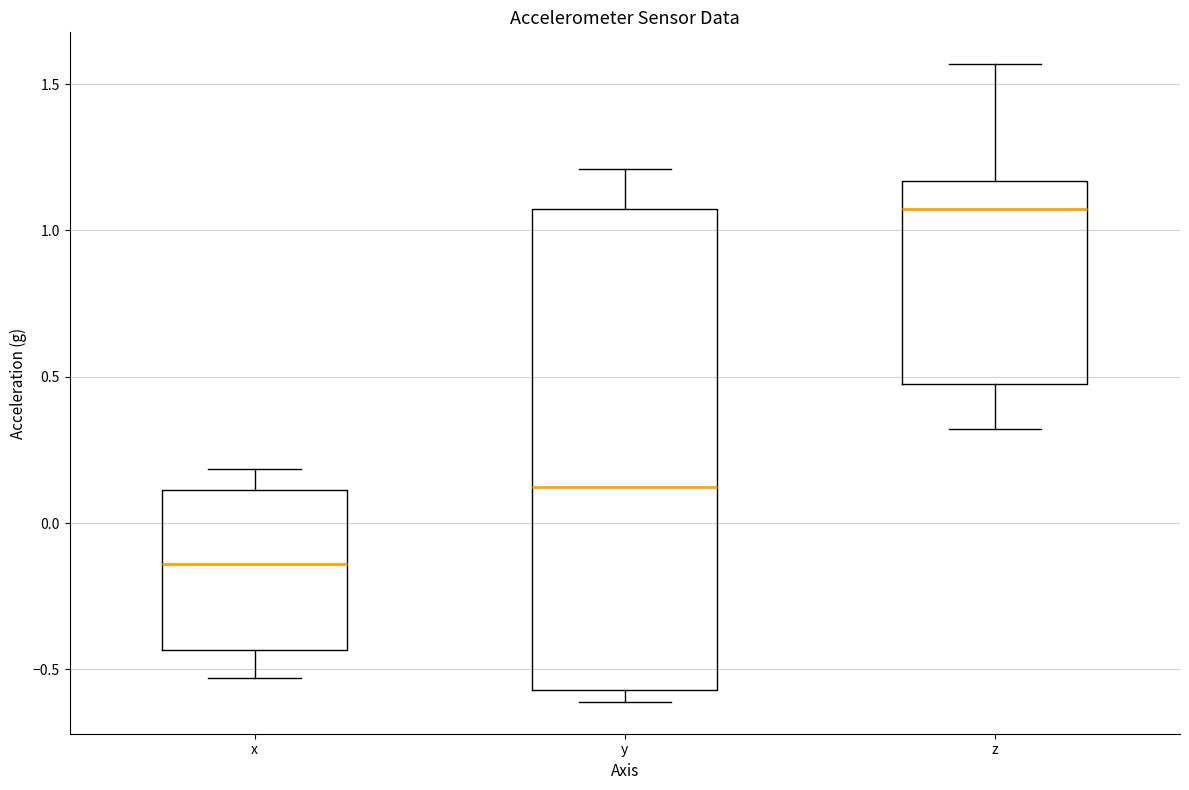

Which box's median line is the lowest?

x